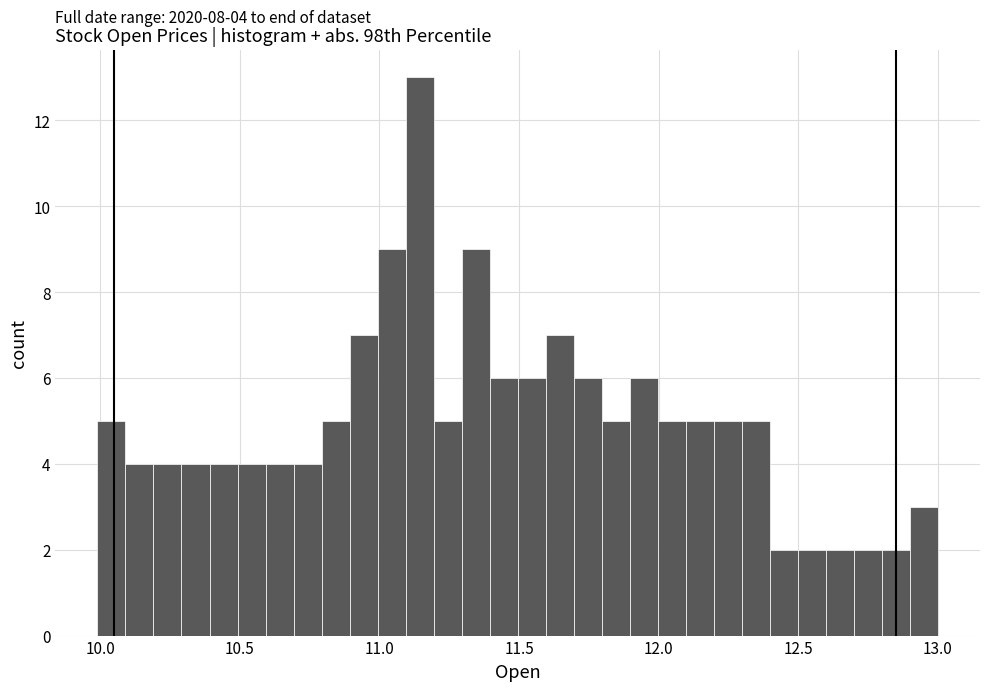

Around what value on the x-axis is the tallest bar? Give the approximate position of its centre, as read against the axis.

11.15